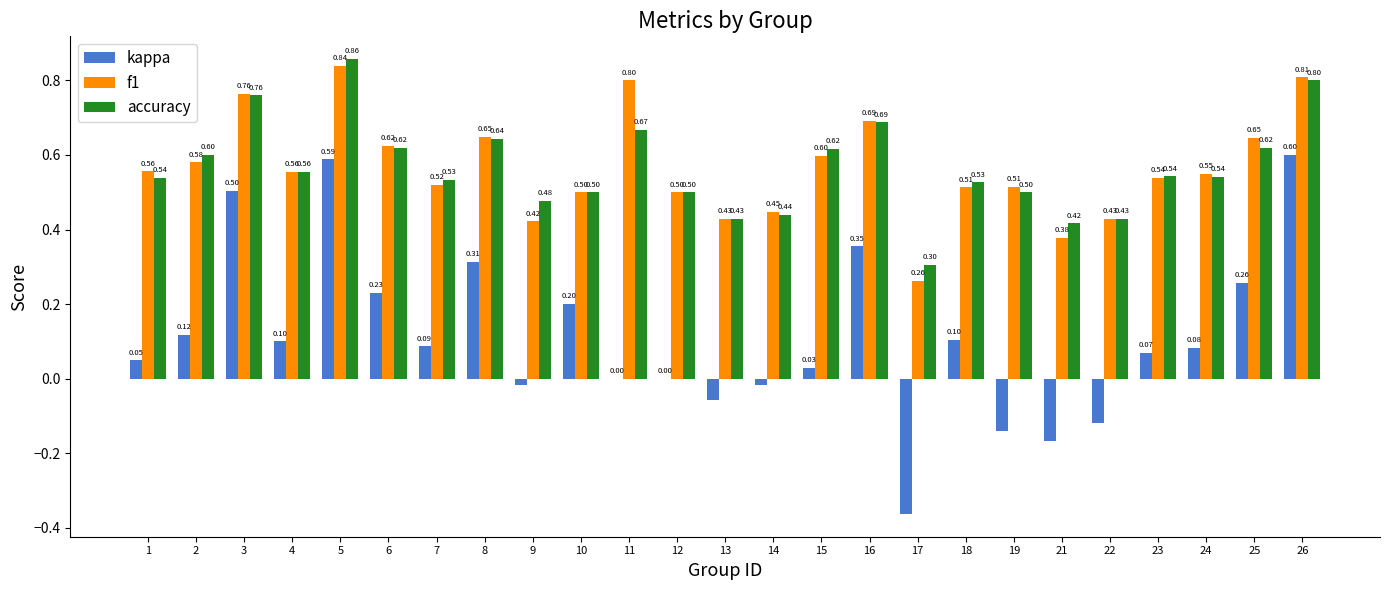

True or false: accuracy has a value of 0.9 at 18.

False